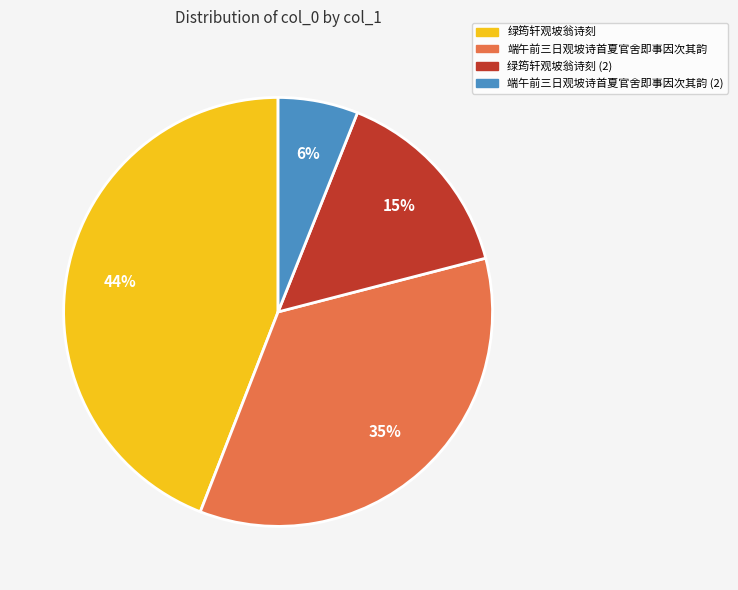

The 端午前三日观坡诗首夏官舍即事因次其韵 (2) slice represents 6% of the pie. True or false?

True